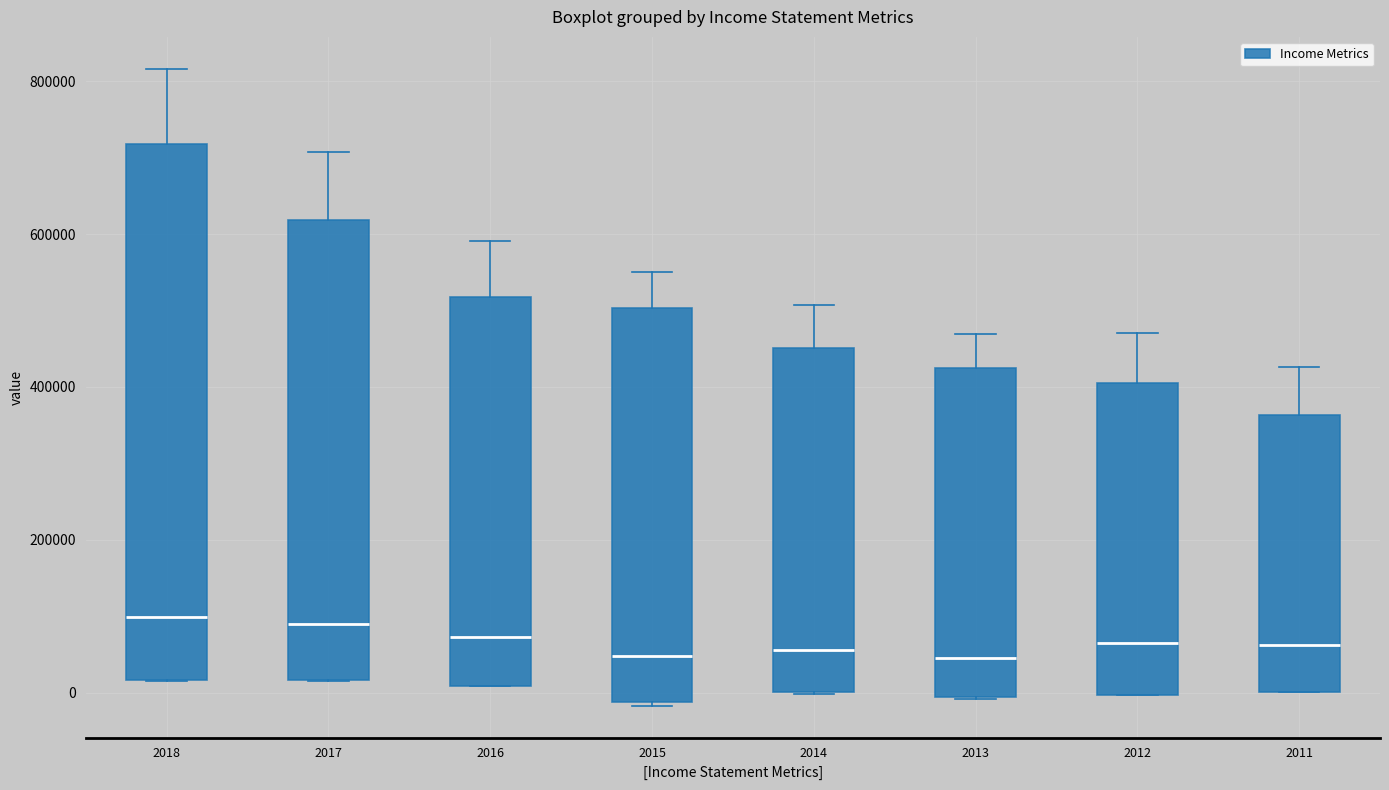

Reading left to right, transcribe this box plot: for each box, give where its median line is, the range the box spans, and where its two whiskers end, as read against the y-axis. The values are not printed on the chart, so give them approximately, as read against the axis.

2018: median 100000, box 20000 to 720000, whiskers 20000 to 820000
2017: median 80000, box 20000 to 620000, whiskers 20000 to 700000
2016: median 80000, box 0 to 520000, whiskers 0 to 600000
2015: median 40000, box -20000 to 500000, whiskers -20000 to 560000
2014: median 60000, box 0 to 460000, whiskers 0 to 500000
2013: median 40000, box 0 to 420000, whiskers 0 to 460000
2012: median 60000, box 0 to 400000, whiskers 0 to 480000
2011: median 60000, box 0 to 360000, whiskers 0 to 420000